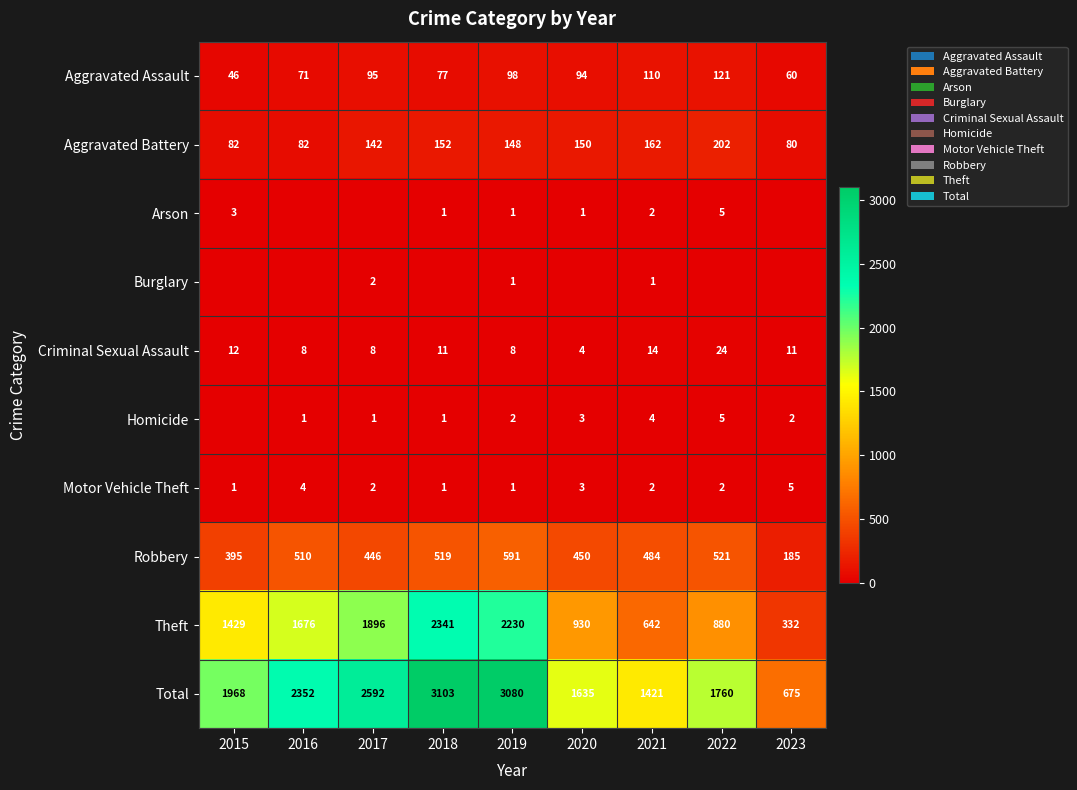

What is the maximum value for Criminal Sexual Assault?

24